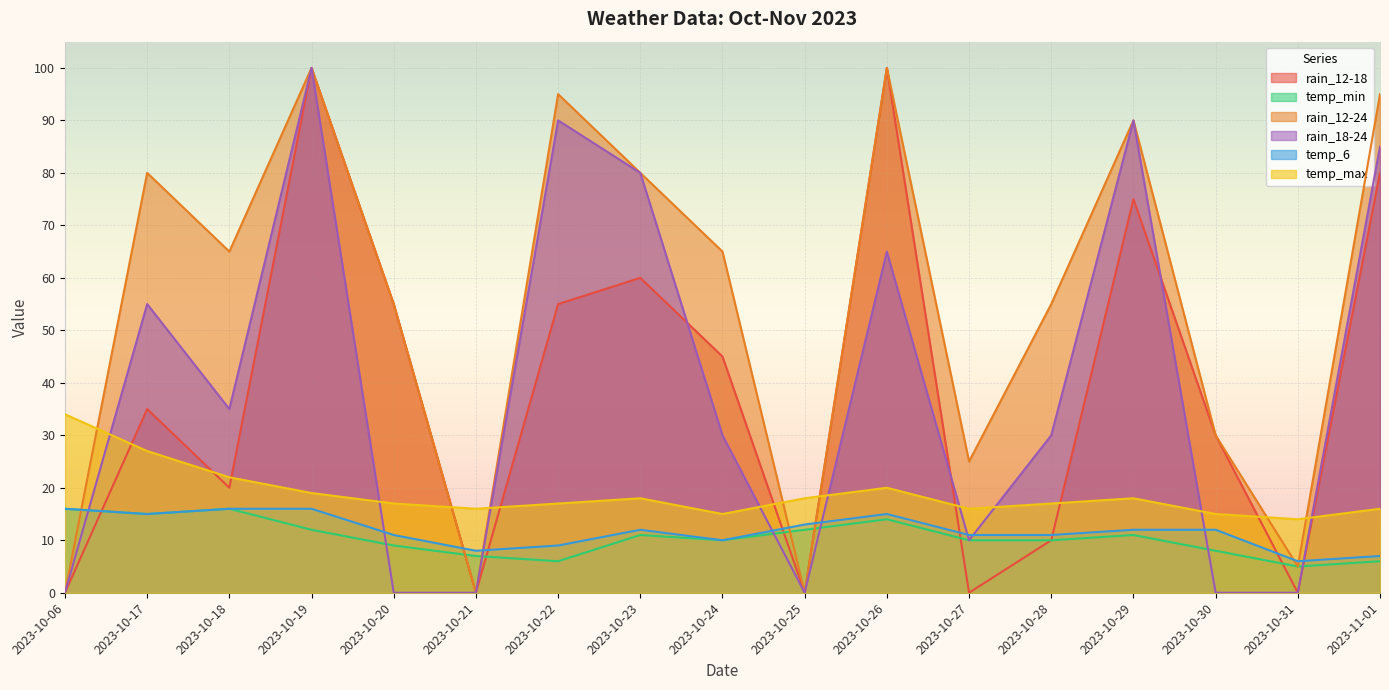

Reading left to right, extract all data points from this chart.

rain_12-18: 0	35	20	100	55	0	55	60	45	0	100	0	10	75	30	0	80
temp_min: 16	15	16	12	9	7	6	11	10	12	14	10	10	11	8	5	6
rain_12-24: 0	80	65	100	55	0	95	80	65	0	100	25	55	90	30	5	95
rain_18-24: 0	55	35	100	0	0	90	80	30	0	65	10	30	90	0	0	85
temp_6: 16	15	16	16	11	8	9	12	10	13	15	11	11	12	12	6	7
temp_max: 34	27	22	19	17	16	17	18	15	18	20	16	17	18	15	14	16